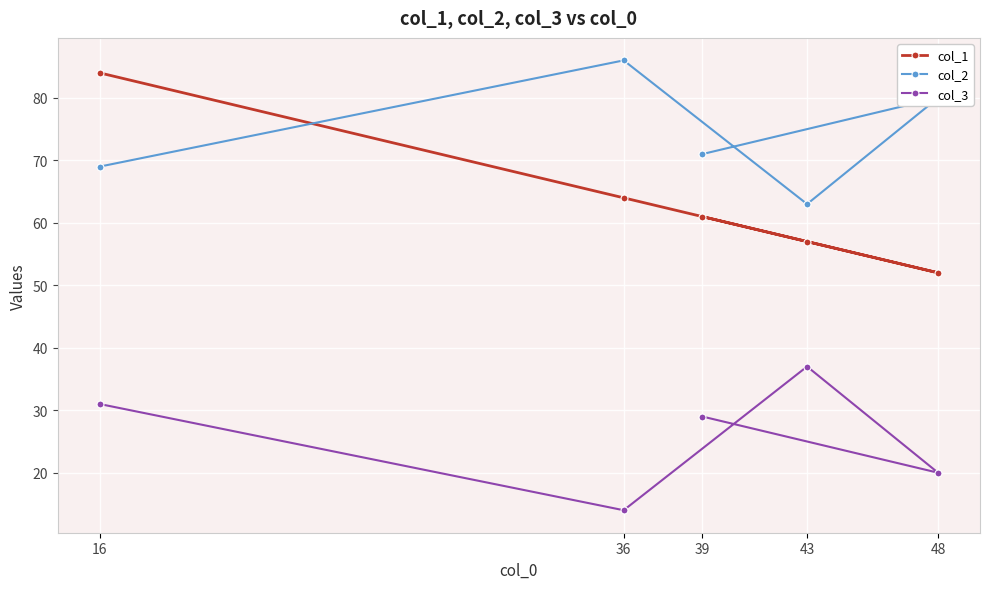

At which label is col_1 closest to 68?

36